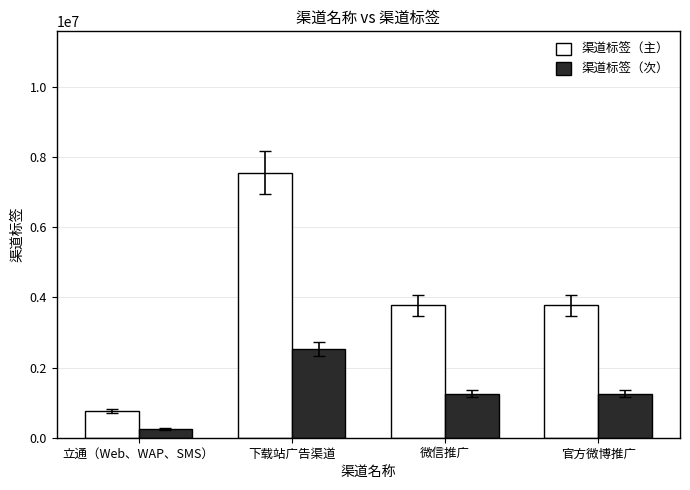

What are all the series names shown in the legend?

渠道标签（主）, 渠道标签（次）